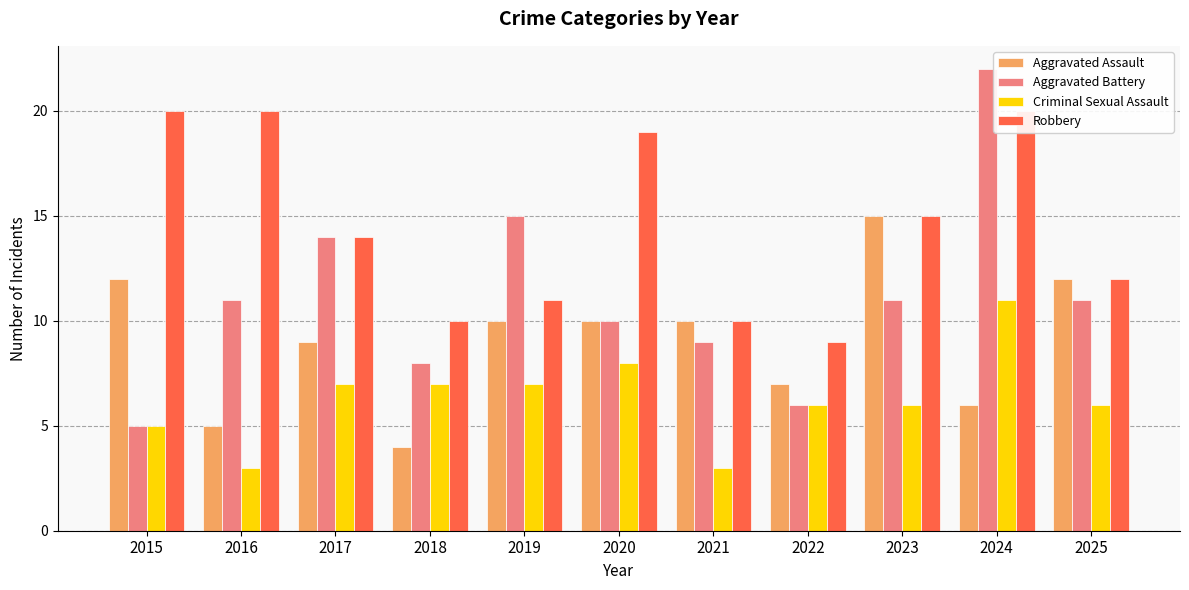

How many bars are there in each group?

4